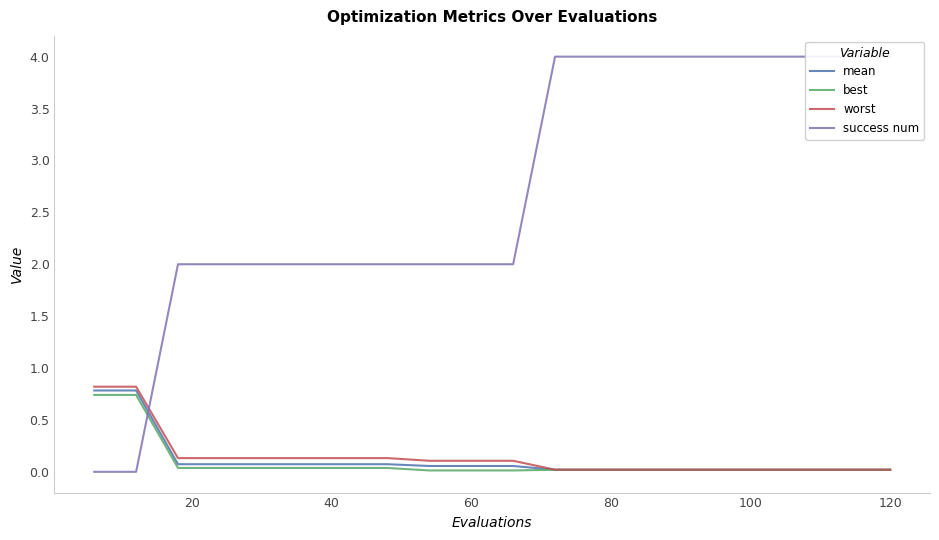

Rank the series by their maximum value, from highest to lowest.

success num, worst, mean, best